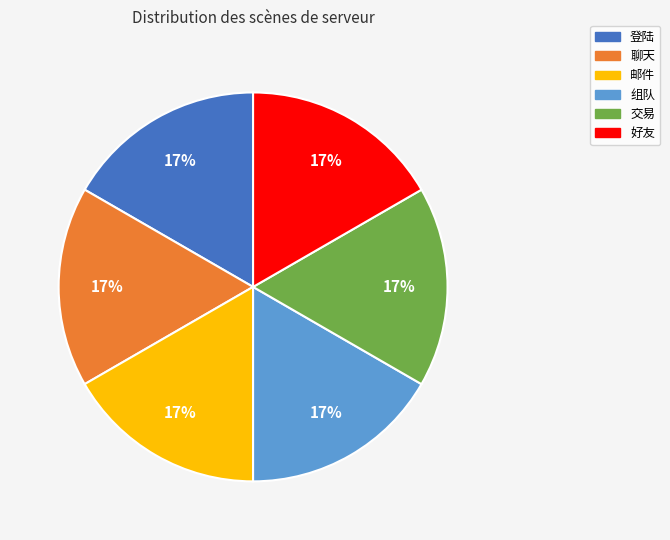

Is there a majority slice in this chart?

No